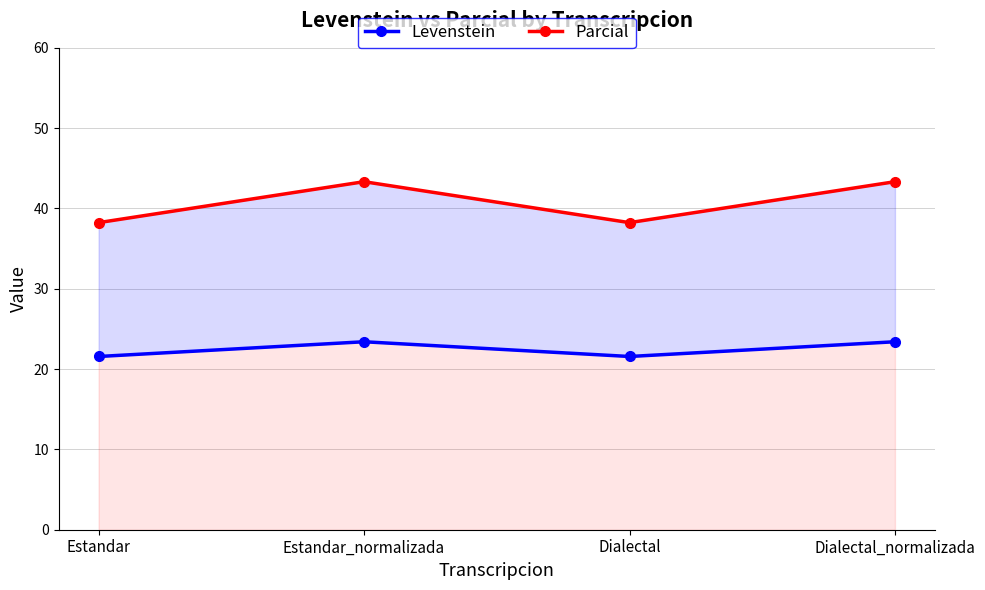

Rank the series by their average value, from lowest to highest.

Levenstein, Parcial